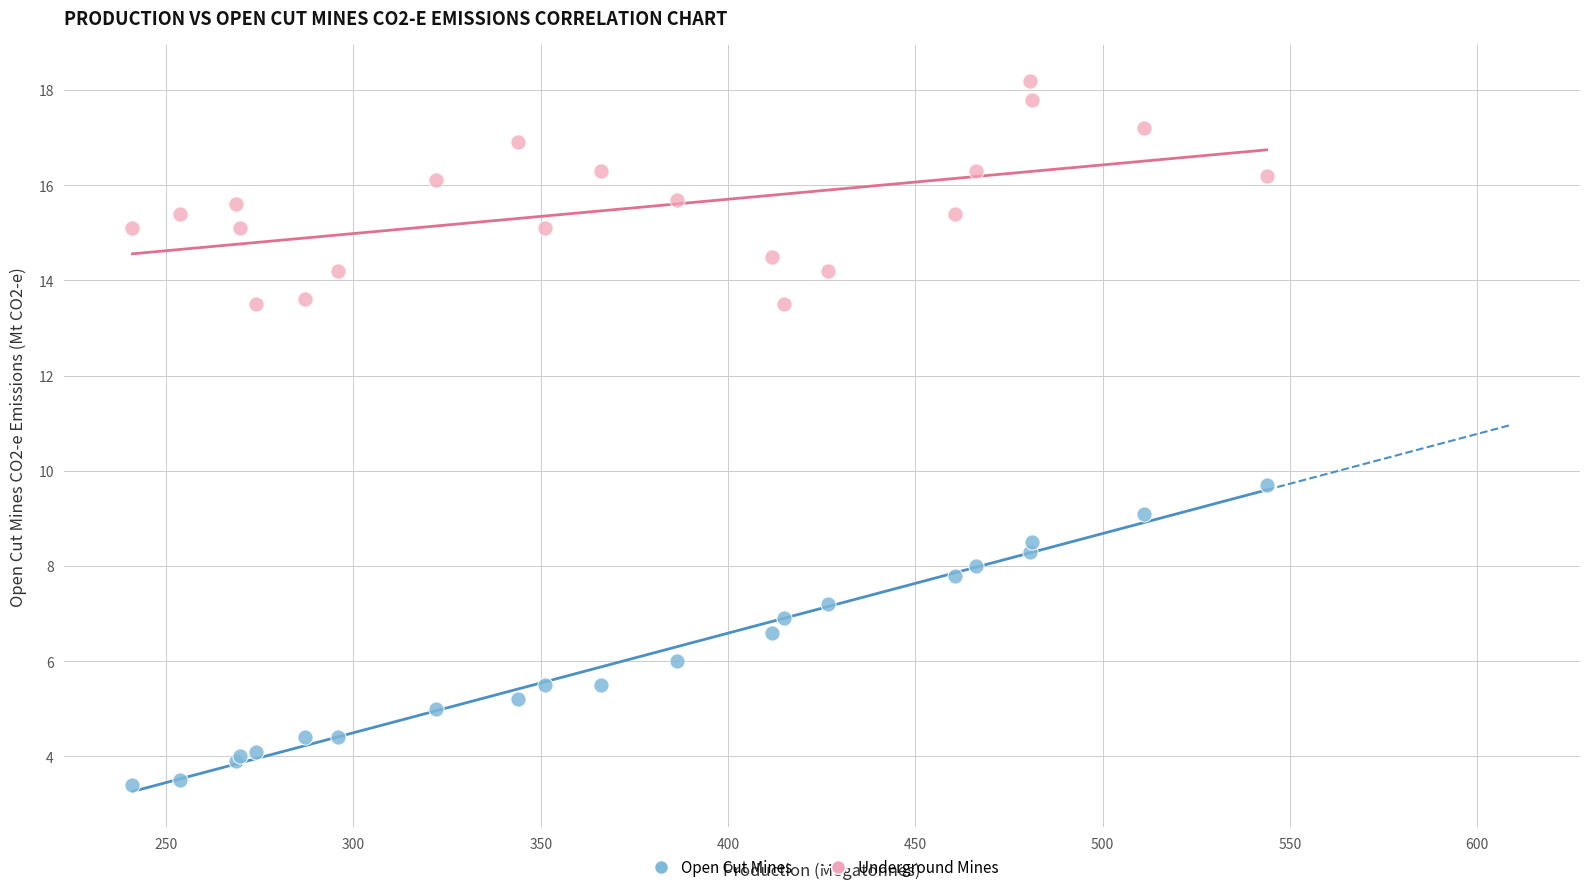

Across all series, what Y value is closest to 10?

9.7